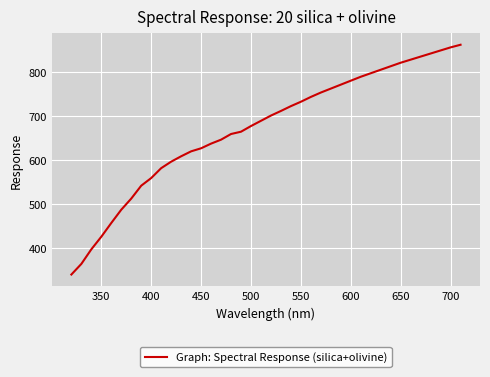

What is the smallest value displayed?

338.9